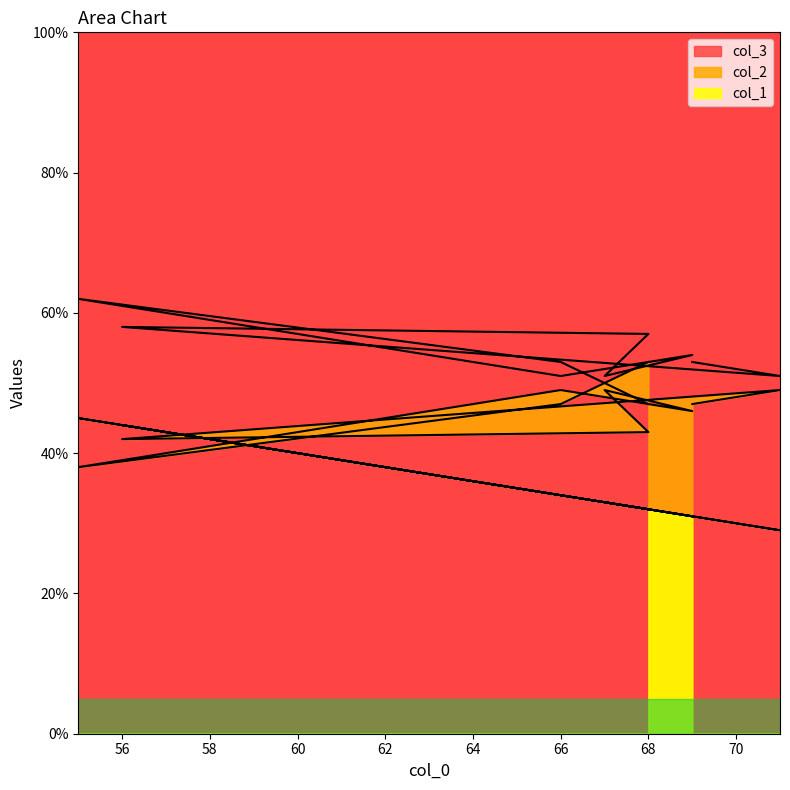

Reading left to right, what are all the values shown in this chart?

col_1: 69=31	71=29	56=44	68=32	67=33	69=31	66=34	55=45	66=34	68=32
col_2: 69=53	71=51	56=58	68=57	67=51	69=54	66=51	55=62	66=53	68=47
col_3: 69=47	71=49	56=42	68=43	67=49	69=46	66=49	55=38	66=47	68=53